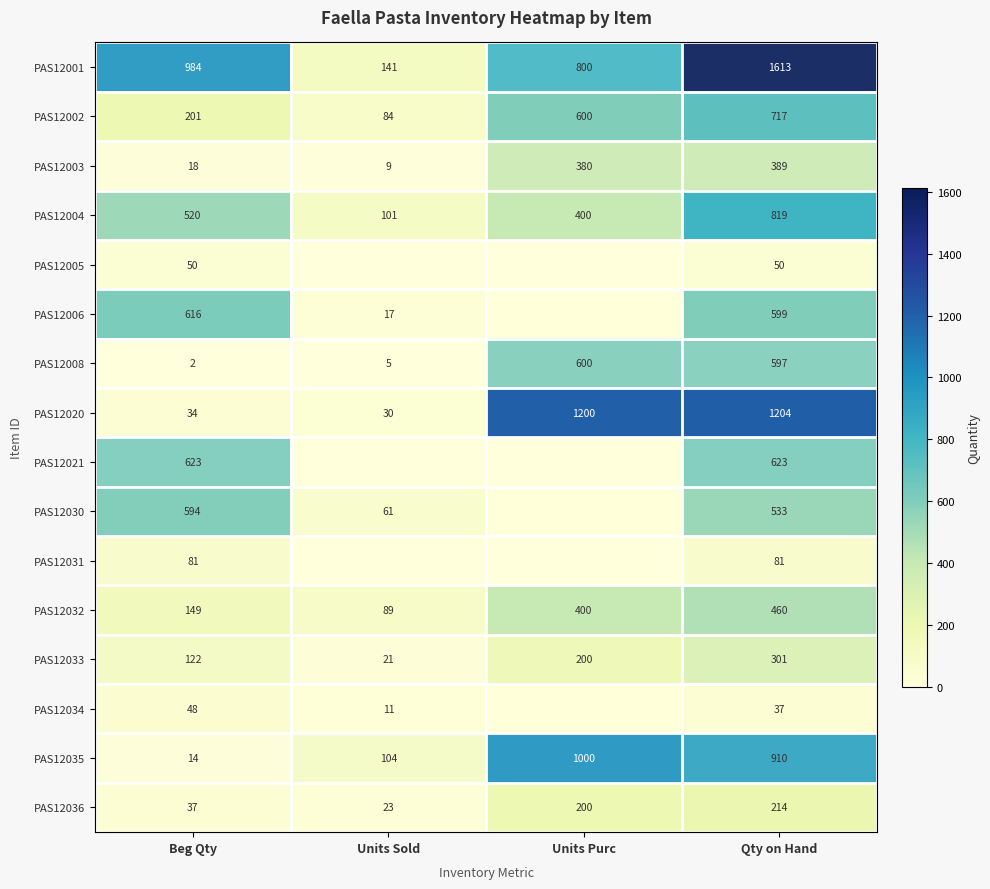

Read the PAS12020 value at Beg Qty.

34